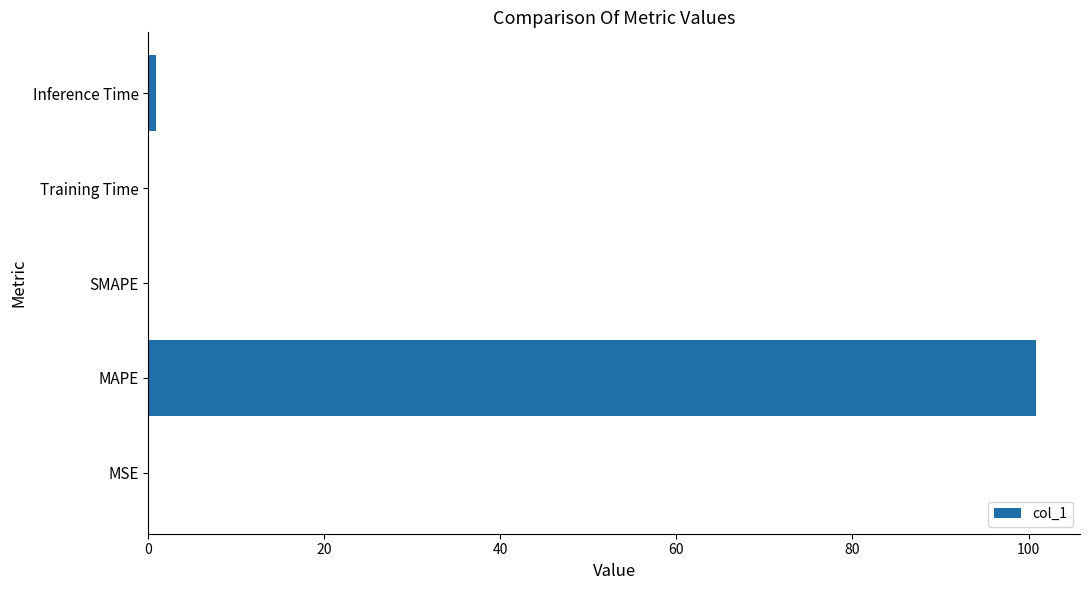

Count the number of categories in the chart.

5